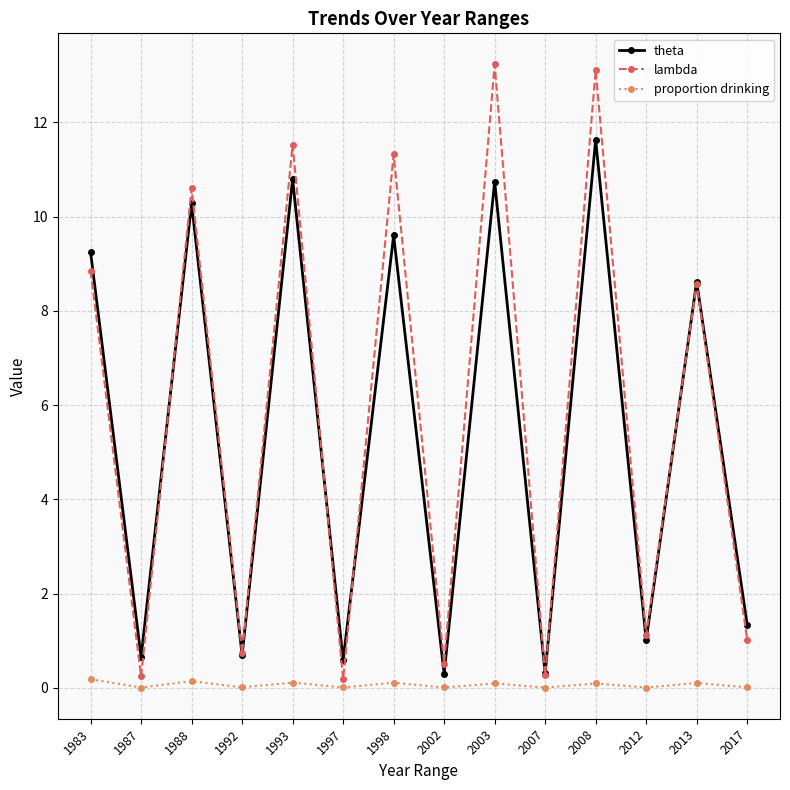

Which series has the largest total across all categories?

lambda